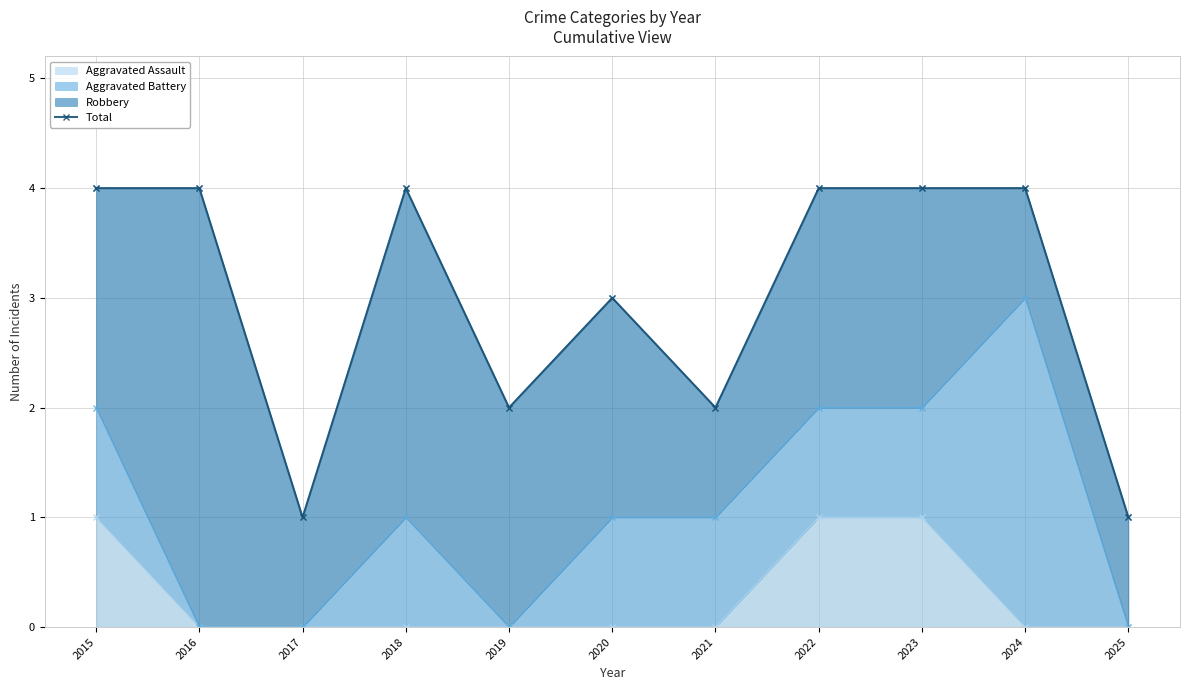

True or false: Aggravated Assault has a value of 0 at 2016.

True